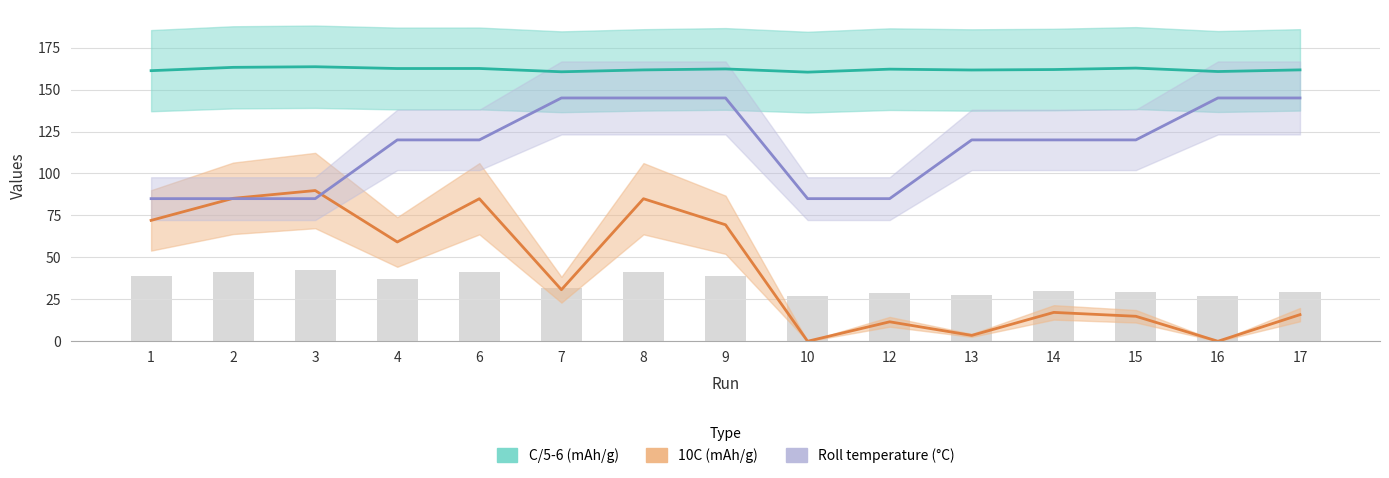

What is the total value across all series at 13?

285.2